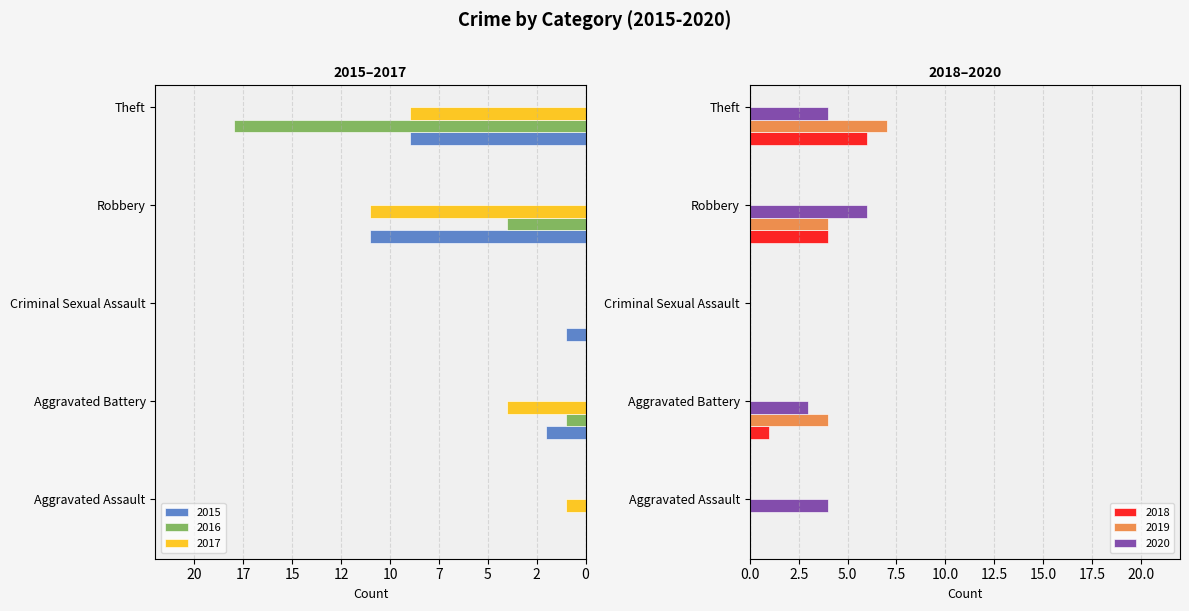

What position from the left is Robbery?

4